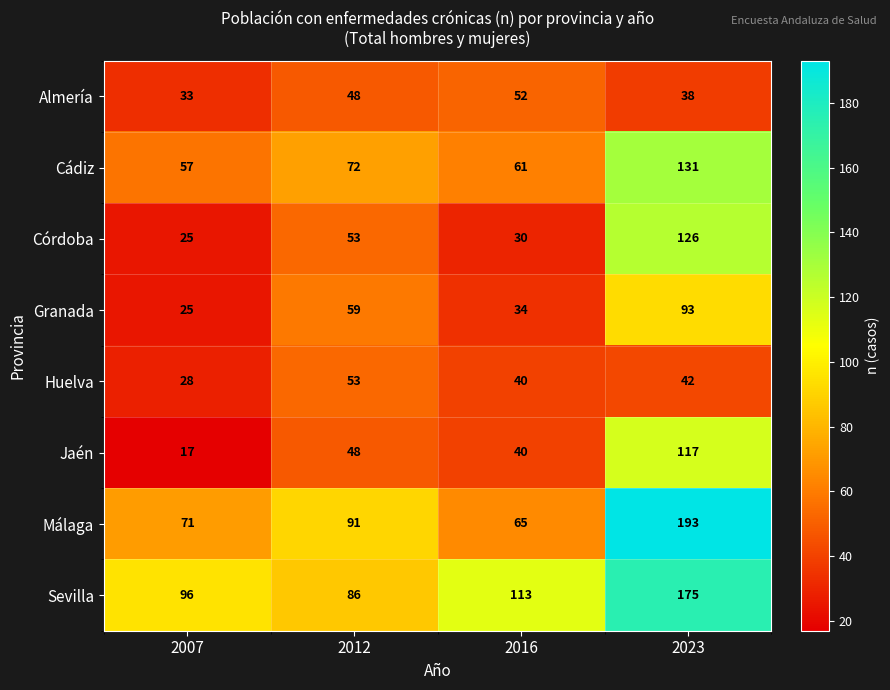

How many data points in Granada are less than 59?

2